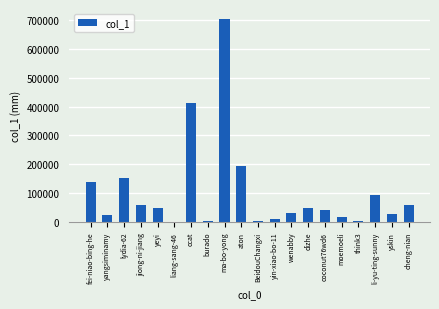

At which label is the value closest to 351175?

ccat